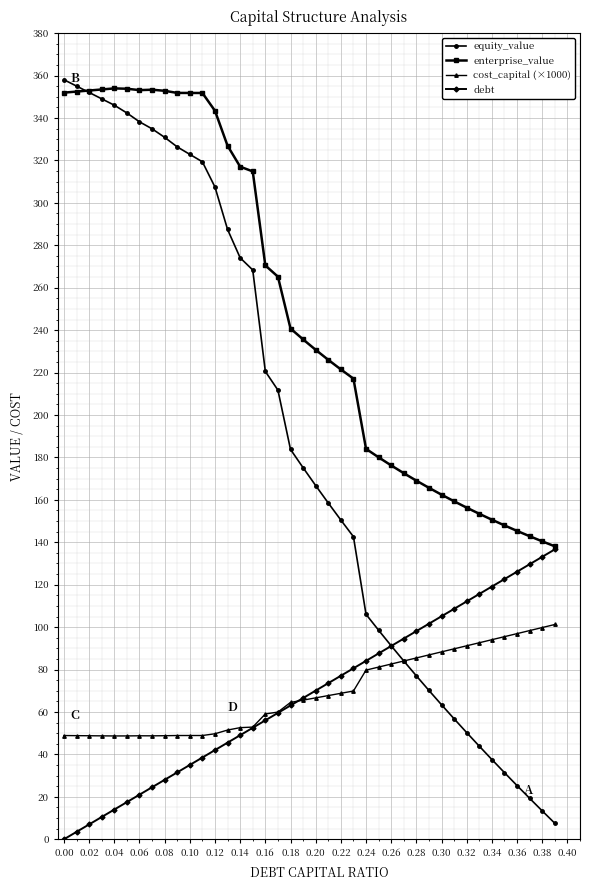

What is the value of the enterprise_value point at the 12th from the left?

351.8